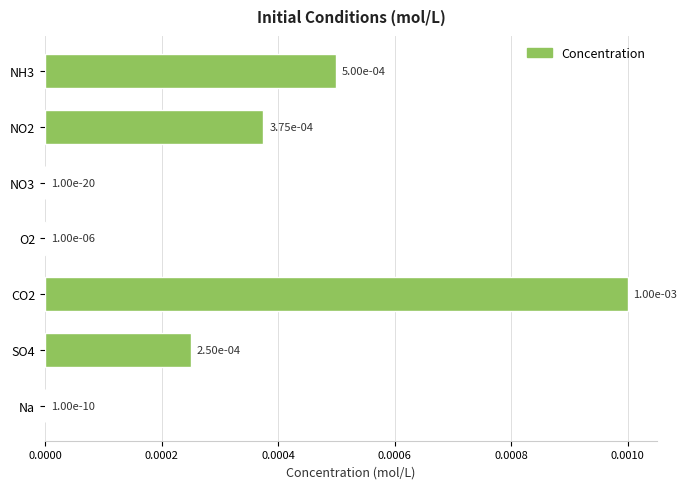

True or false: the data shows 0.0 at Na.

True